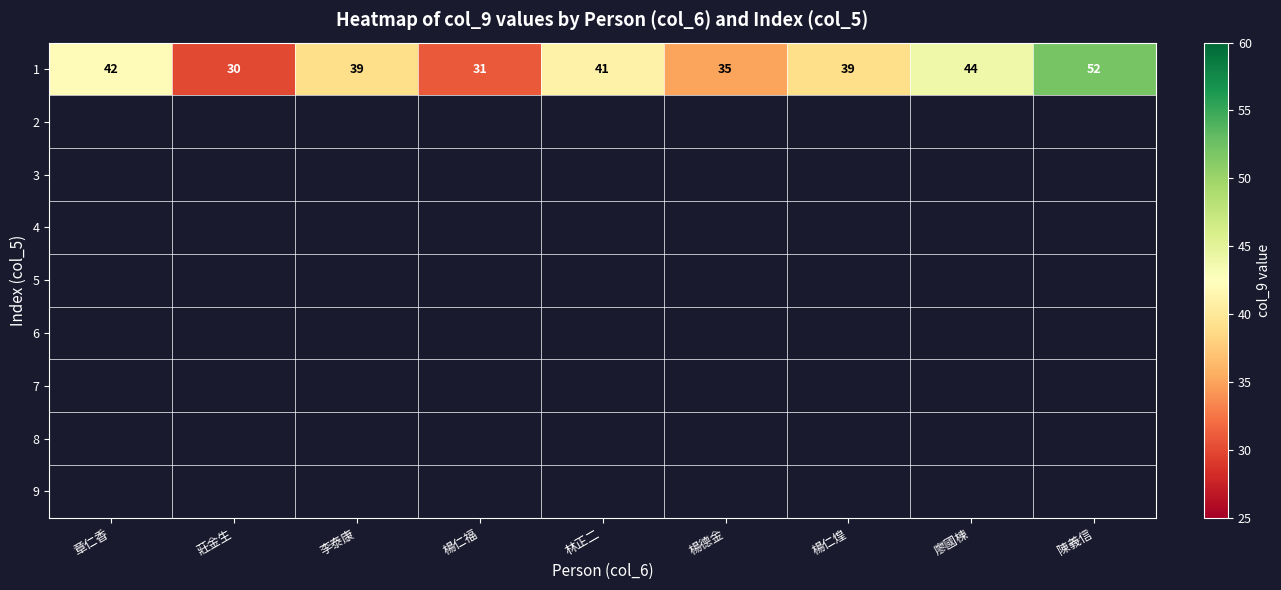

How many series are shown in this chart?

9